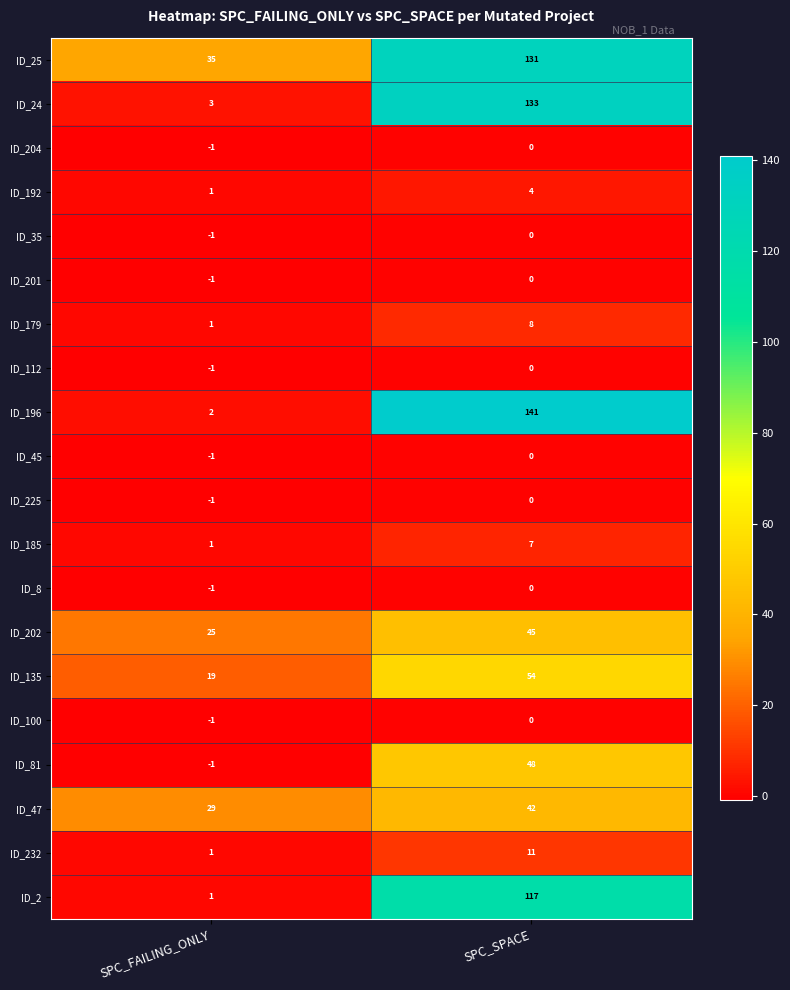

The value of ID_204 at SPC_FAILING_ONLY is 0. True or false?

False